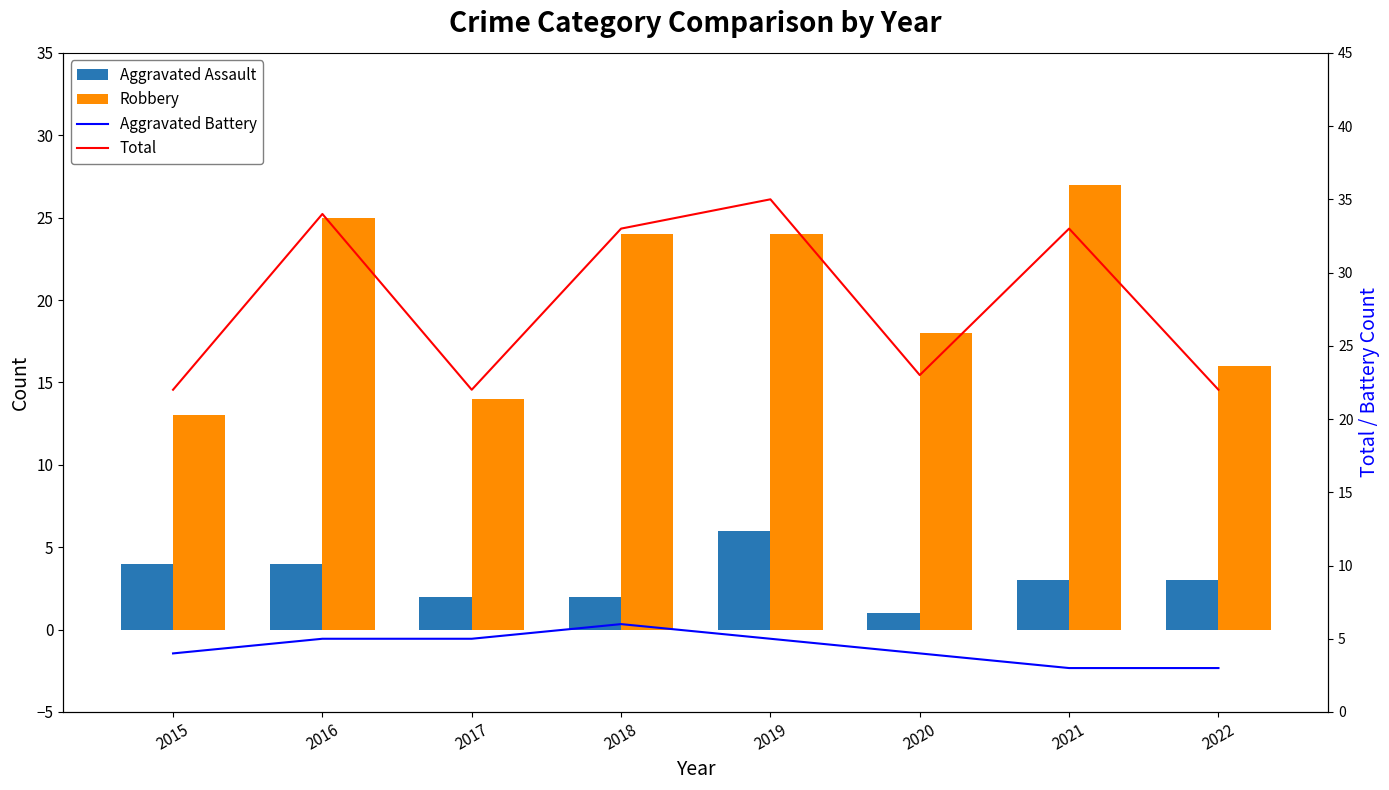

At which label does Aggravated Battery reach its minimum?

2021